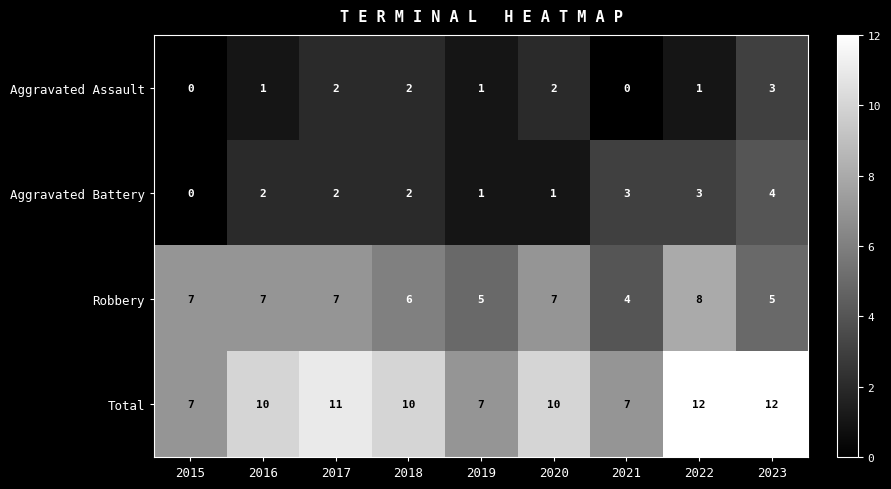

What is the average value of the Robbery series?

6